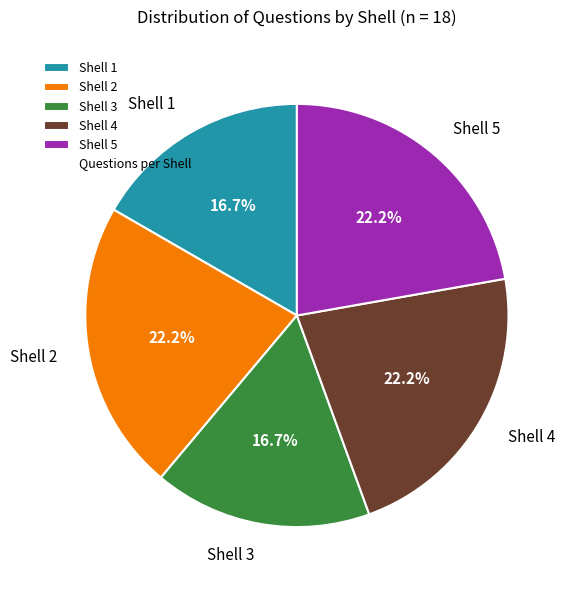

To the nearest percent, what is the difference between the largest and smallest slice percentages?

6%